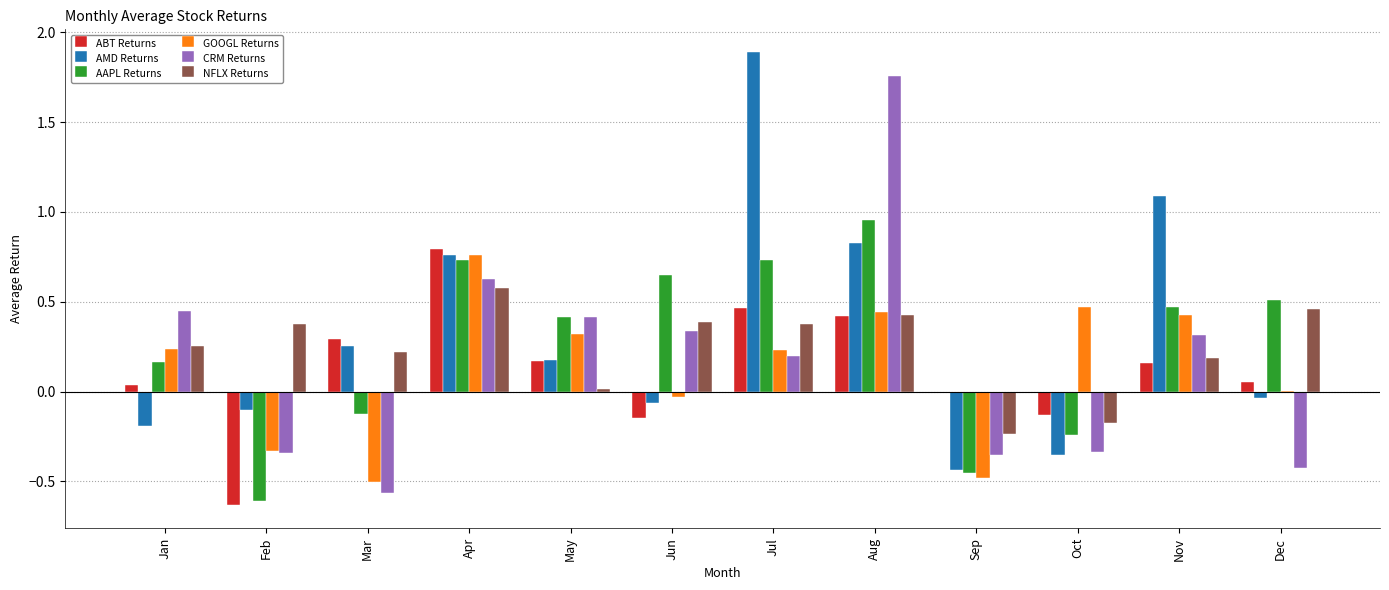

Which series changed the most between Feb and Aug?

CRM Returns